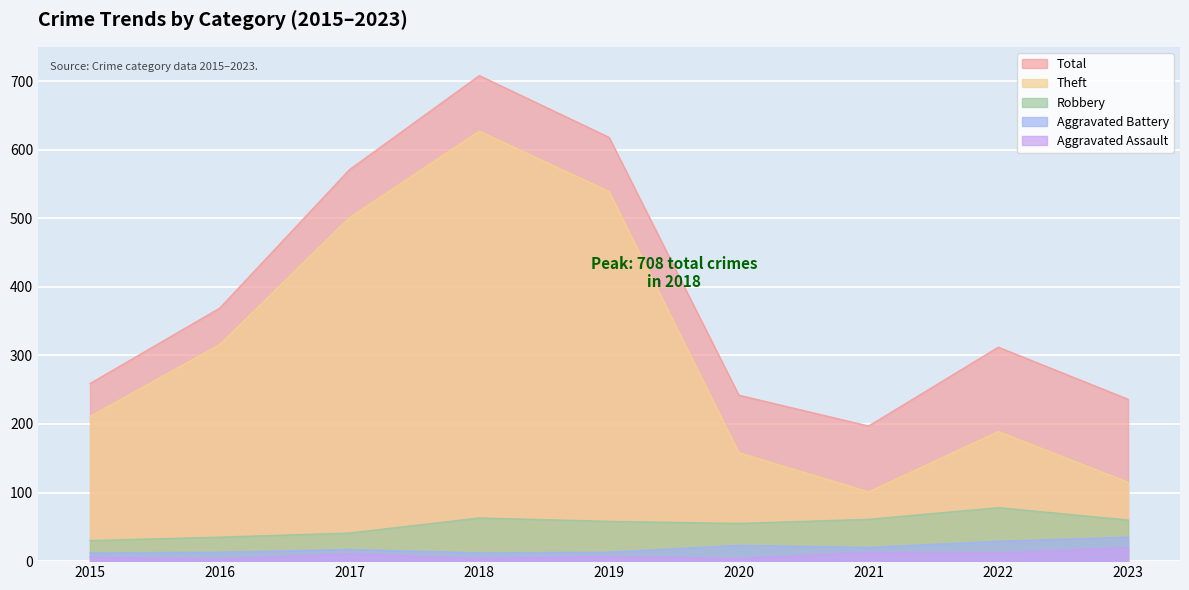

What is the sum of the Aggravated Battery values at 2023 and 2015?

47